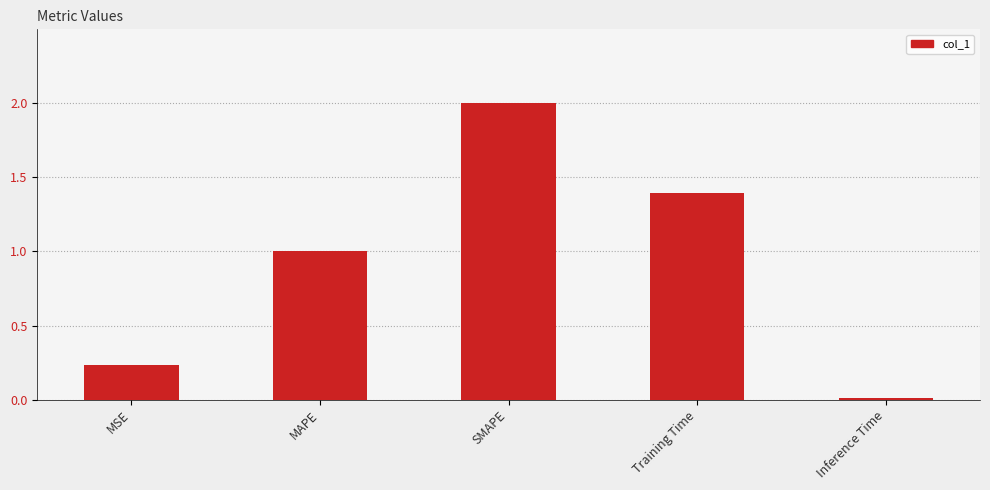

Which label corresponds to the smallest value in the chart?

Inference Time